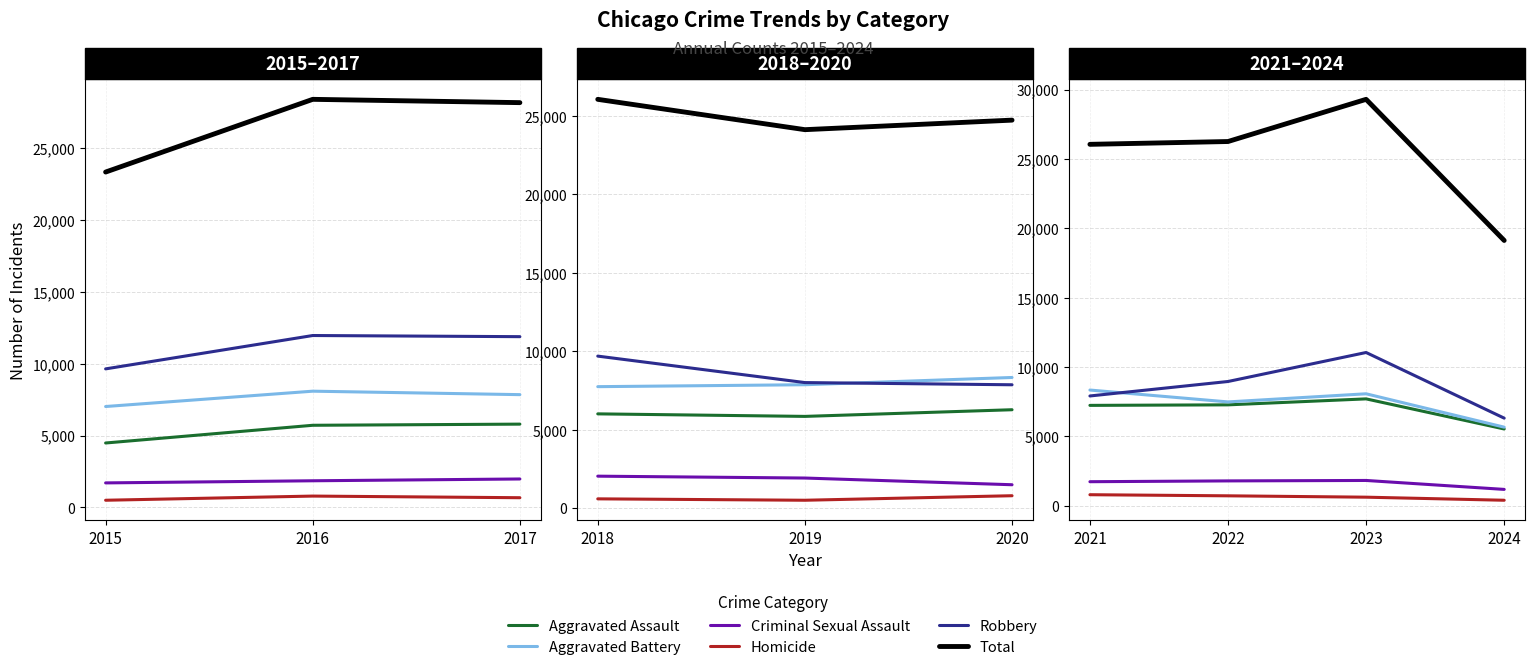

Which series has the largest range (max minus min)?

Total